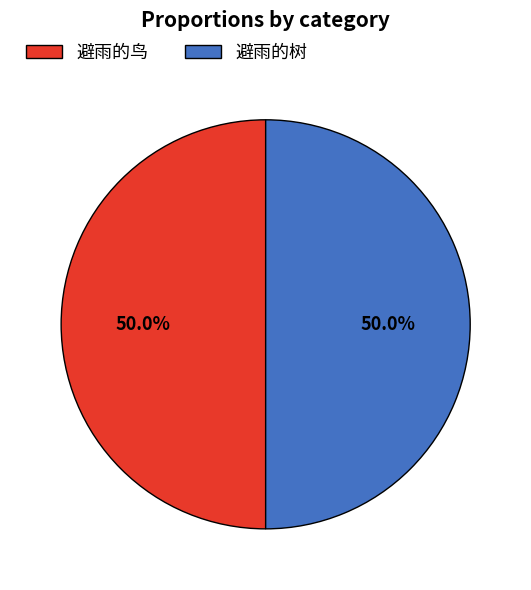

True or false: 避雨的树 accounts for 44% of the total.

False